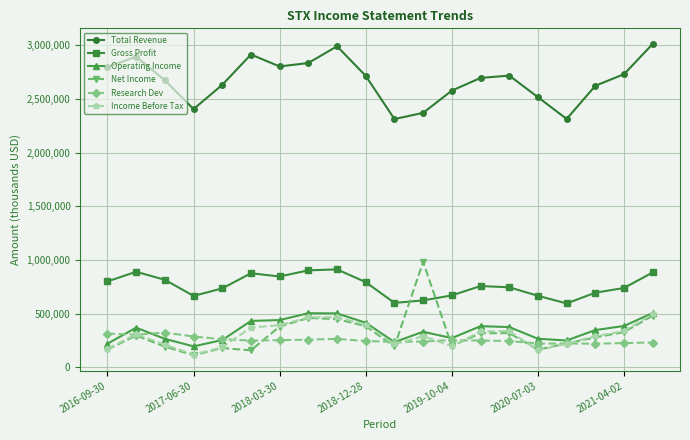

True or false: Total Revenue and Net Income cross at least once.

False